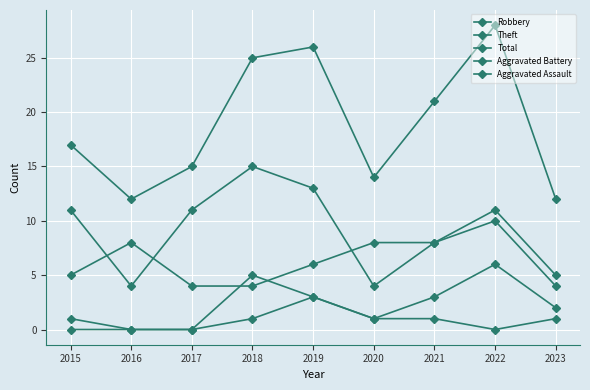

True or false: Theft and Aggravated Battery cross at least once.

False